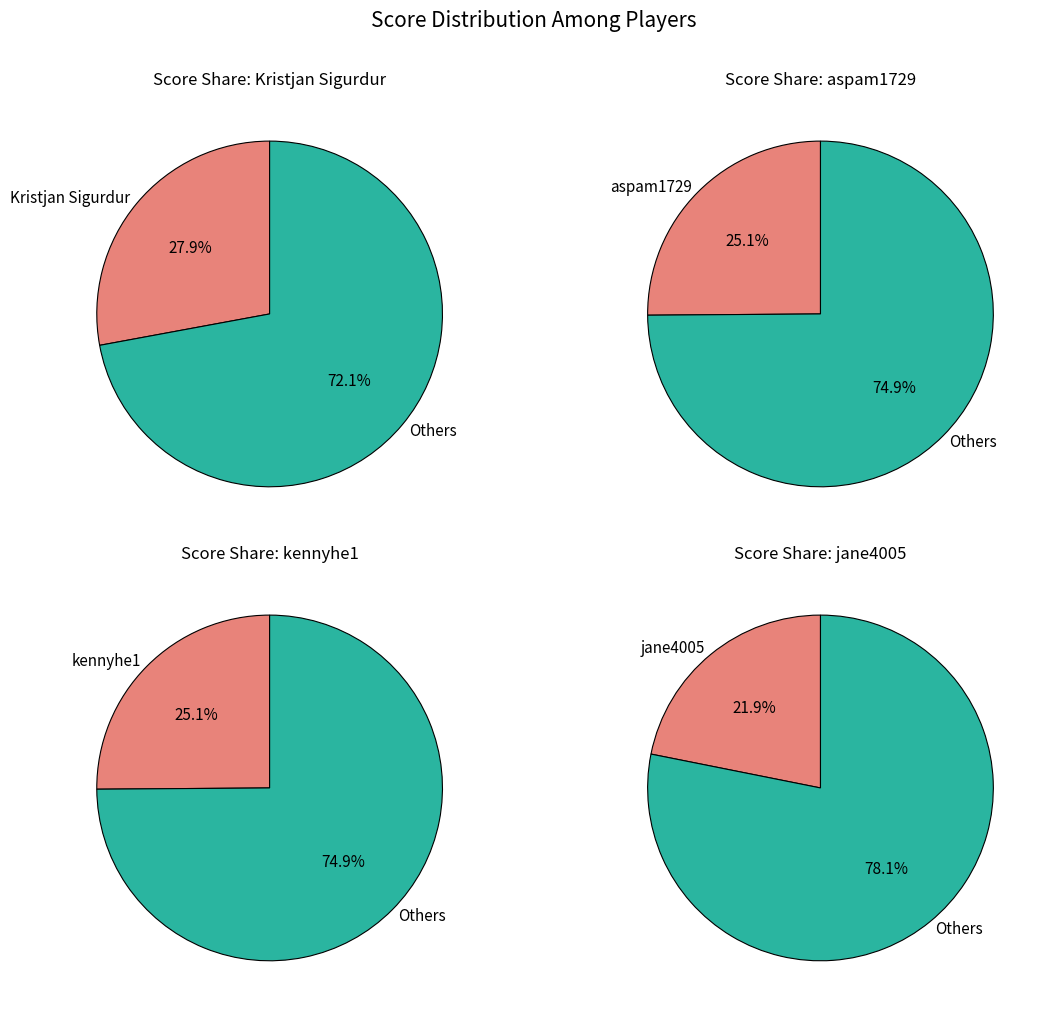

Rank the categories by value from lowest to highest.

jane4005, aspam1729, kennyhe1, Kristjan Sigurdur